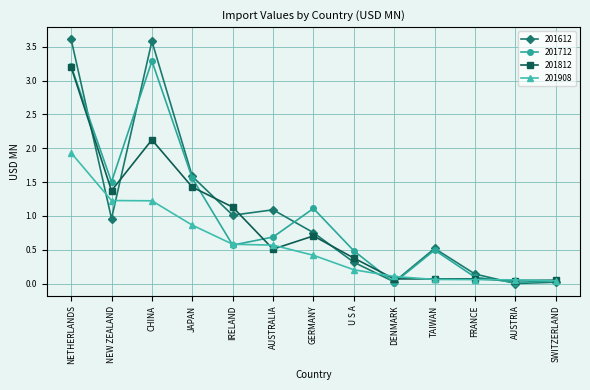

Rank the series by their maximum value, from lowest to highest.

201908, 201812, 201712, 201612